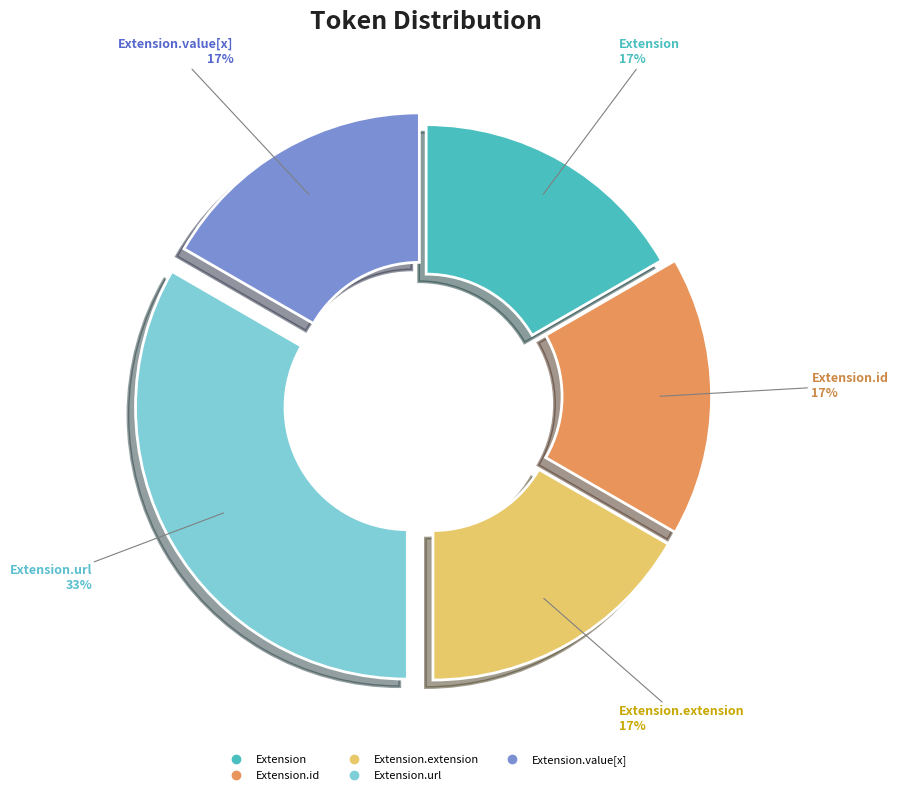

Is there a majority slice in this chart?

No